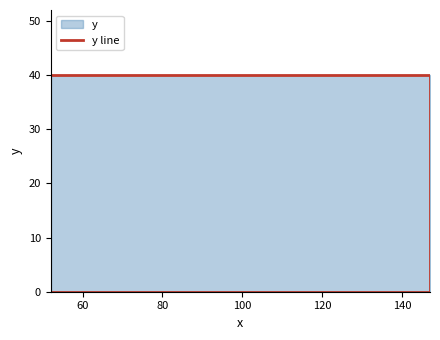

Between 60 and 80, which is larger?

80